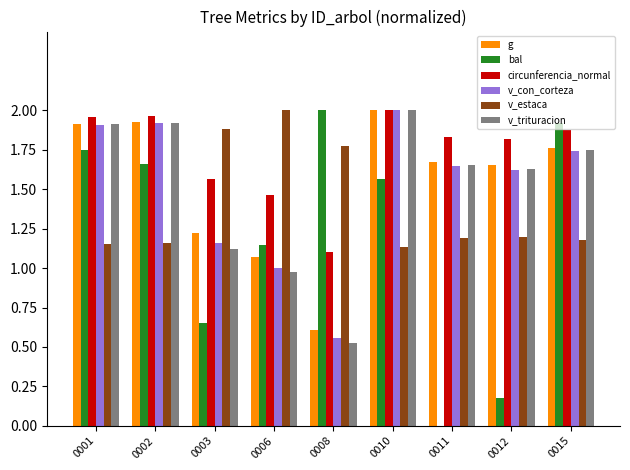

At which label does bal reach its peak?

0008